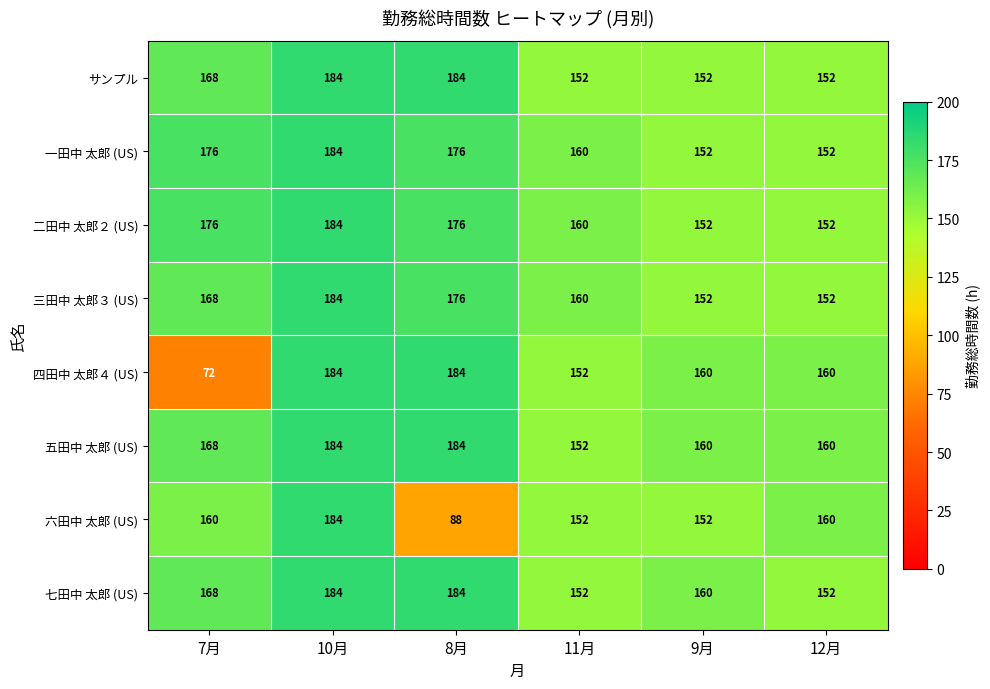

At which category does the chart reach its minimum across all series?

7月